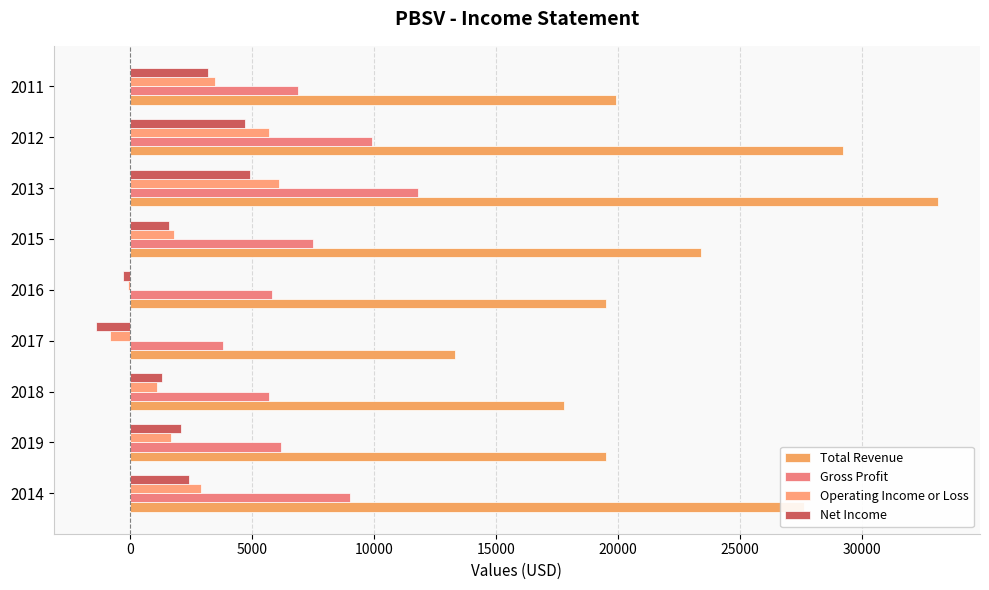

What position from the right is 2019?

8